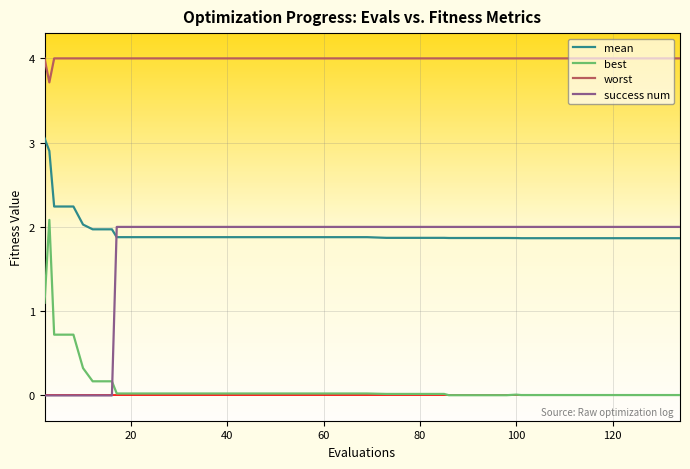

Which series has the largest total across all categories?

worst